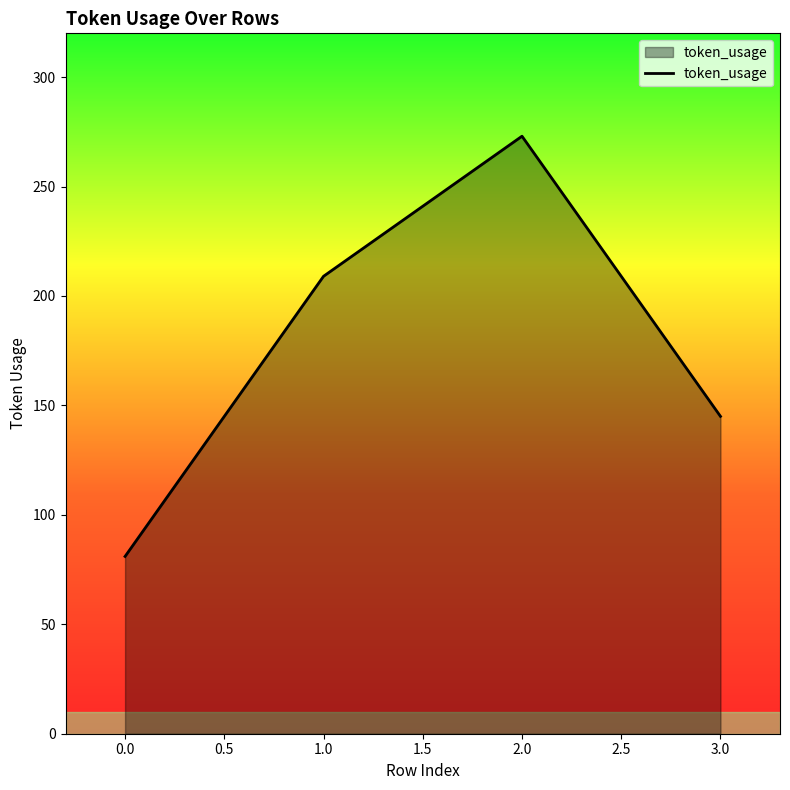

Reading left to right, extract all data points from this chart.

0.0=81	1.0=209	2.0=273	3.0=145